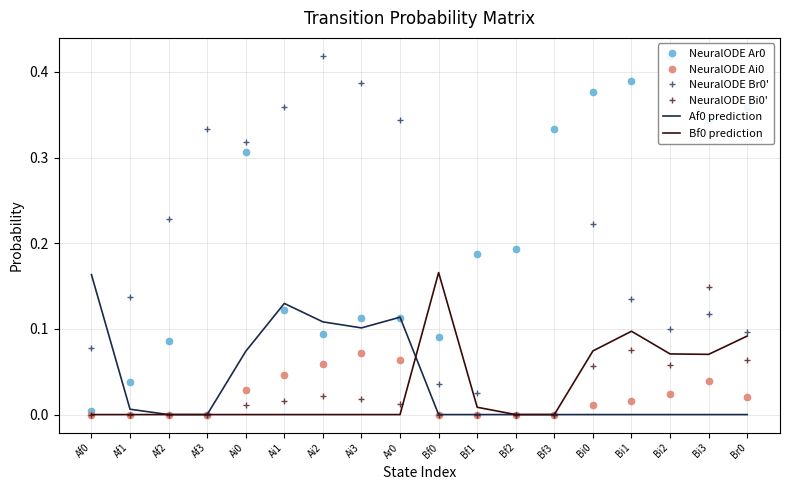

The NeuralODE Br0' series shows 0.1 at Bi3. True or false?

False